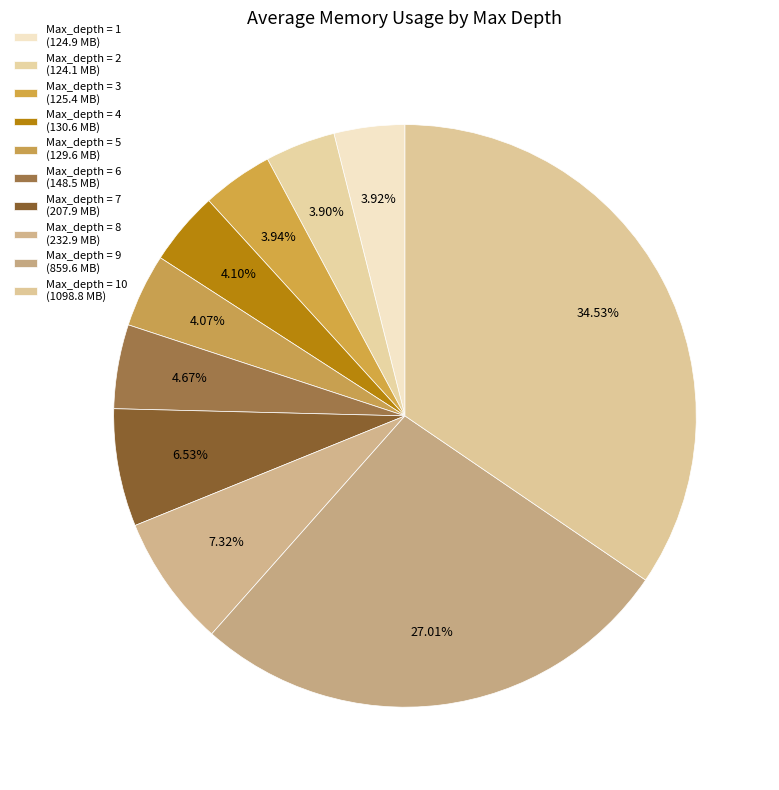

Rank the categories by value from highest to lowest.

Max_depth = 10, Max_depth = 9, Max_depth = 8, Max_depth = 7, Max_depth = 6, Max_depth = 4, Max_depth = 5, Max_depth = 3, Max_depth = 1, Max_depth = 2